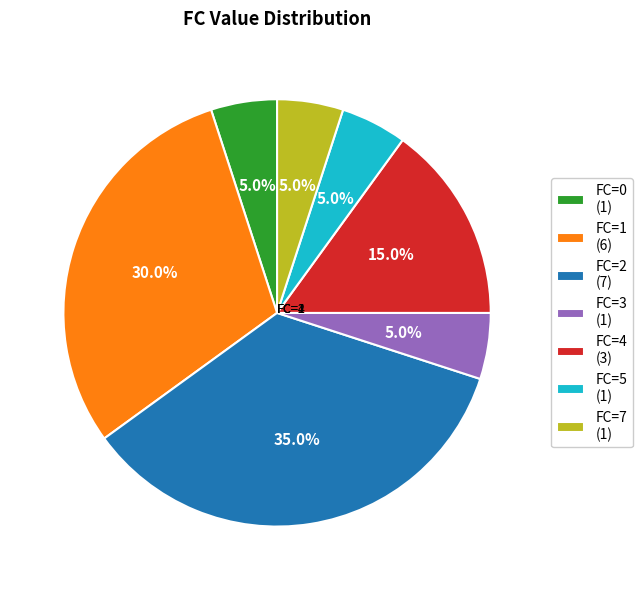

To the nearest percent, what is the difference between the largest and smallest slice percentages?

30%